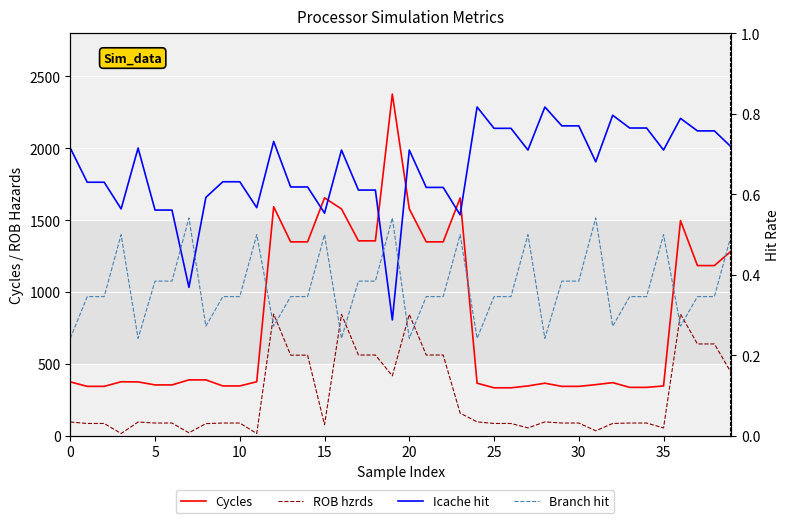

How many lines are shown in the chart?

4